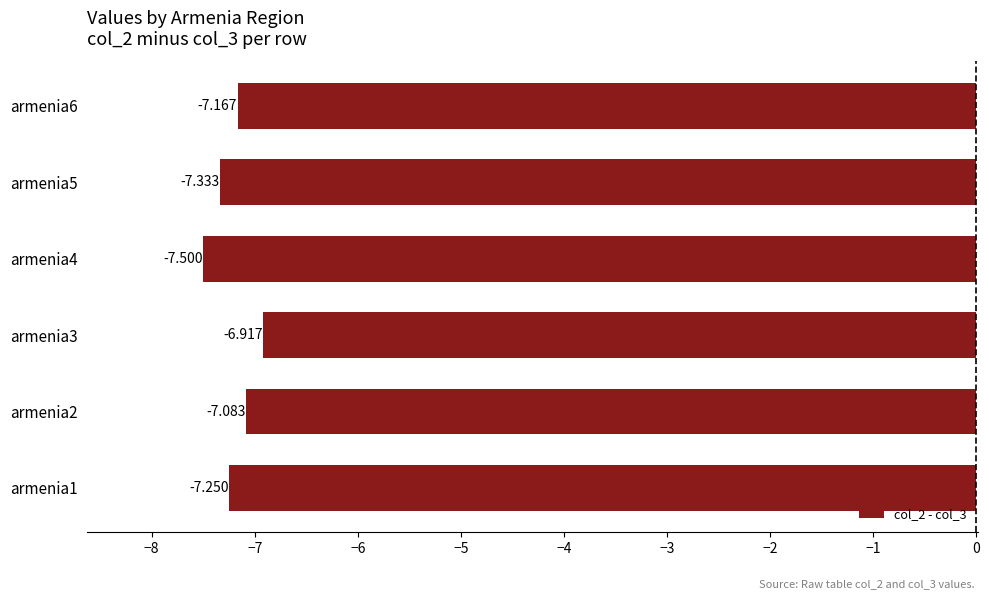

What is the sum of all values?

-43.2